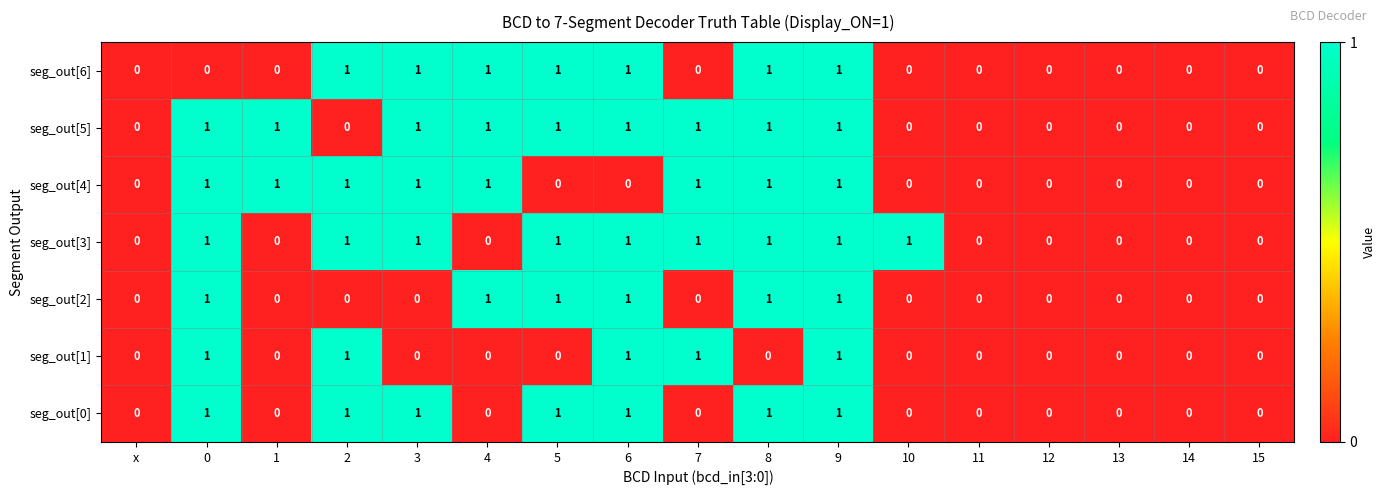

How many distinct data groups are displayed?

7